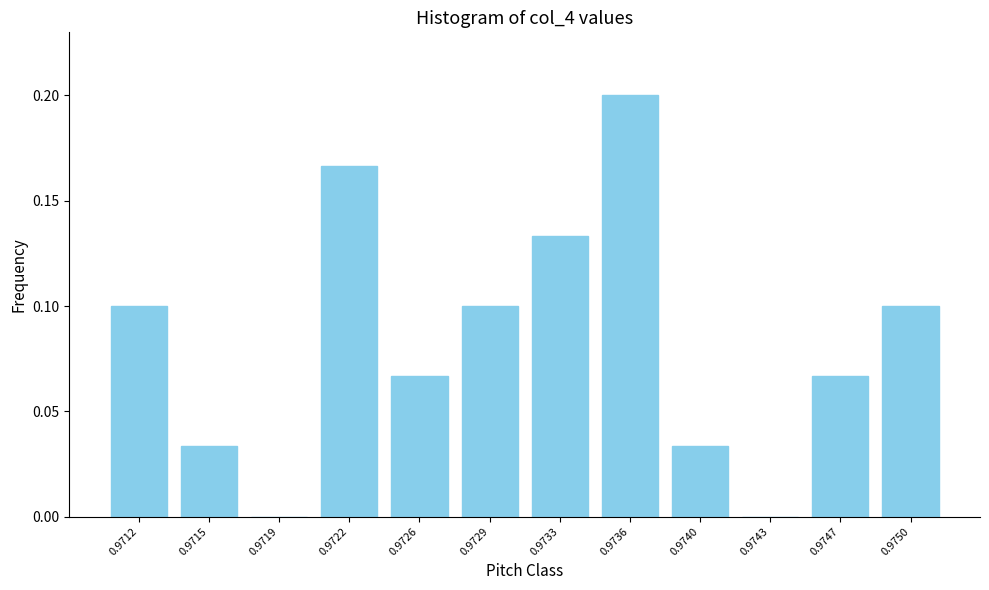

Between 0.9712 and 0.9740, which is larger?

0.9712